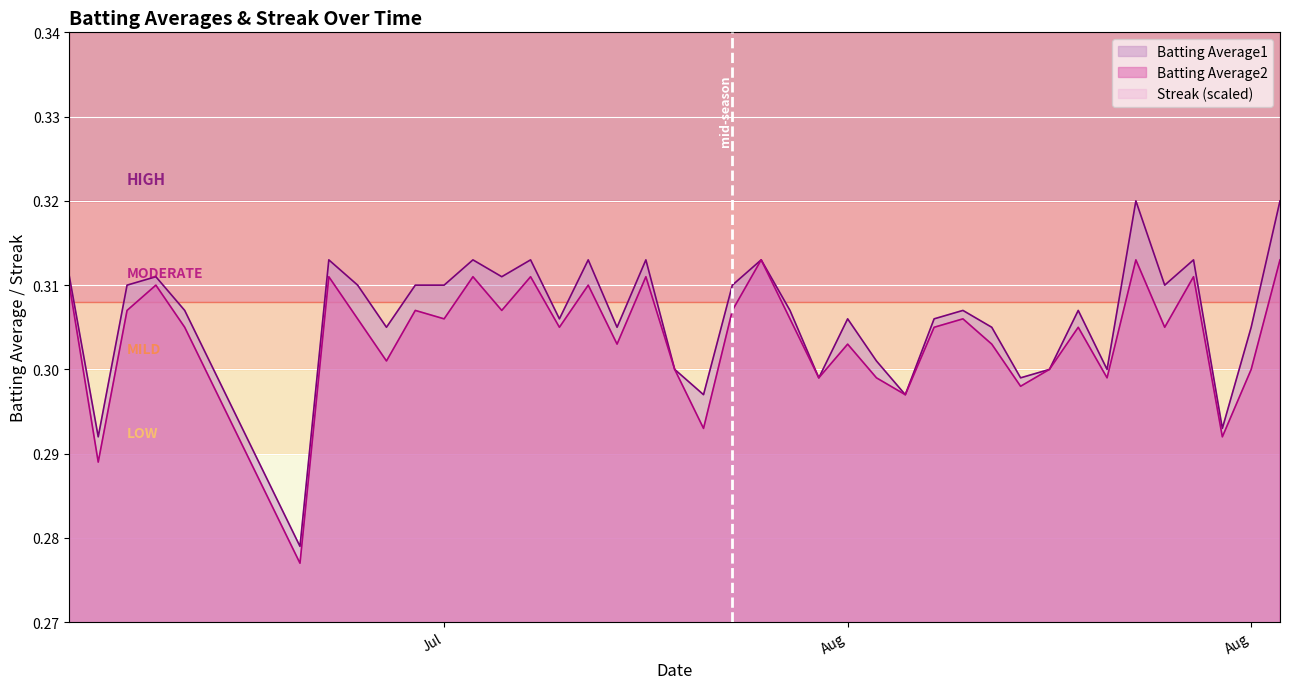

Count the Batting Average1 values in the range 0 to 1.

40